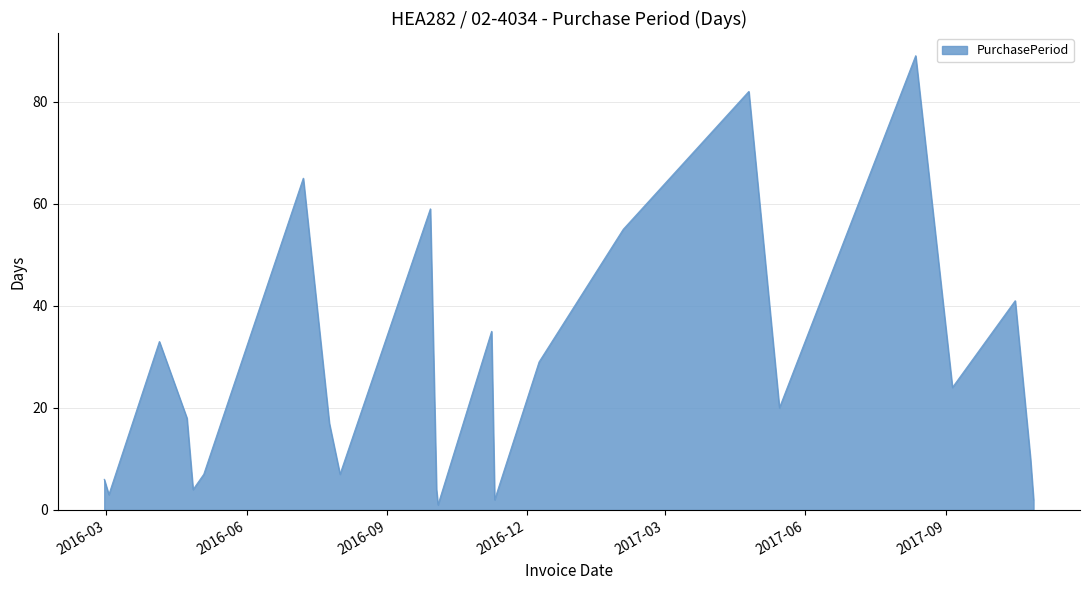

What is the average value?

27